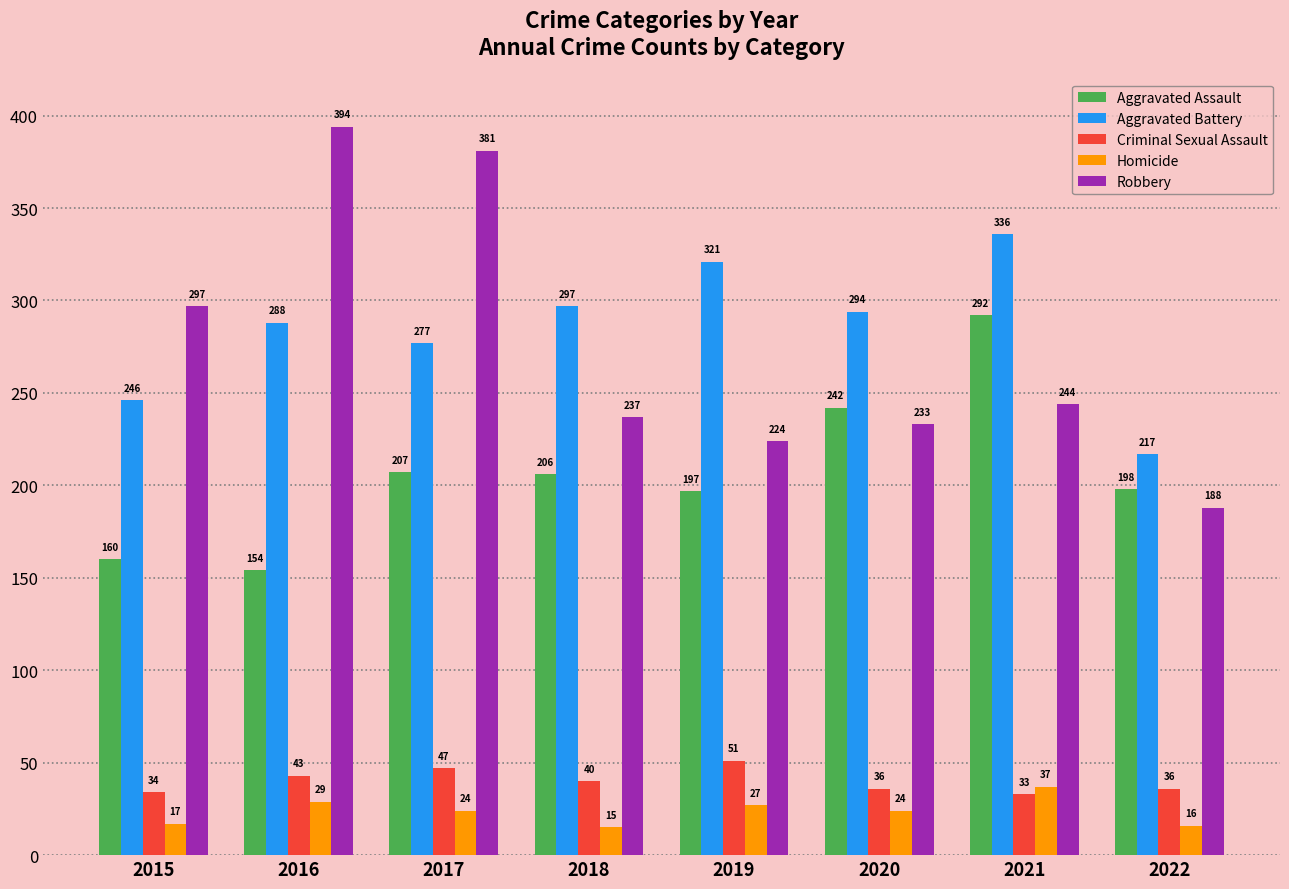

What is the maximum value shown in the chart?

394